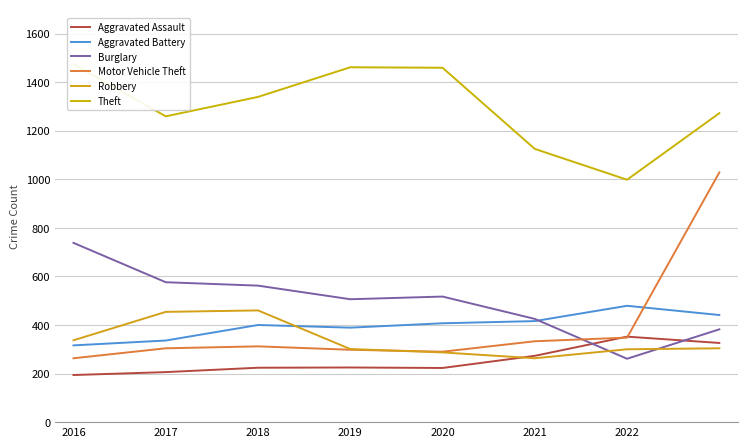

What is the average value of the Robbery series?

338